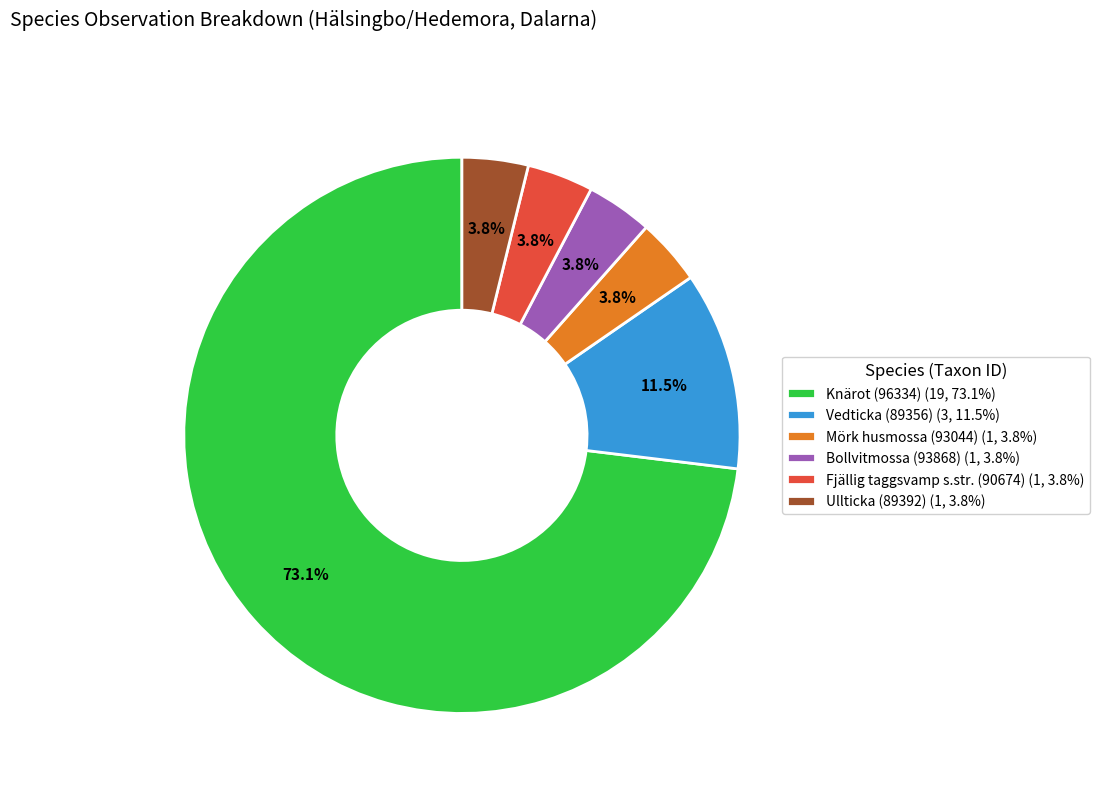

Is the sum of Bollvitmossa (93868) and Fjällig taggsvamp s.str. (90674) greater than half?

No